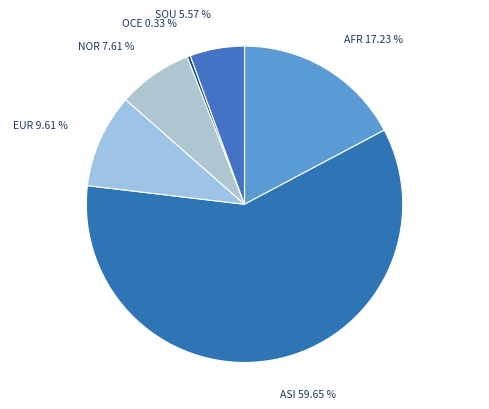

Count the number of slices in the pie.

6